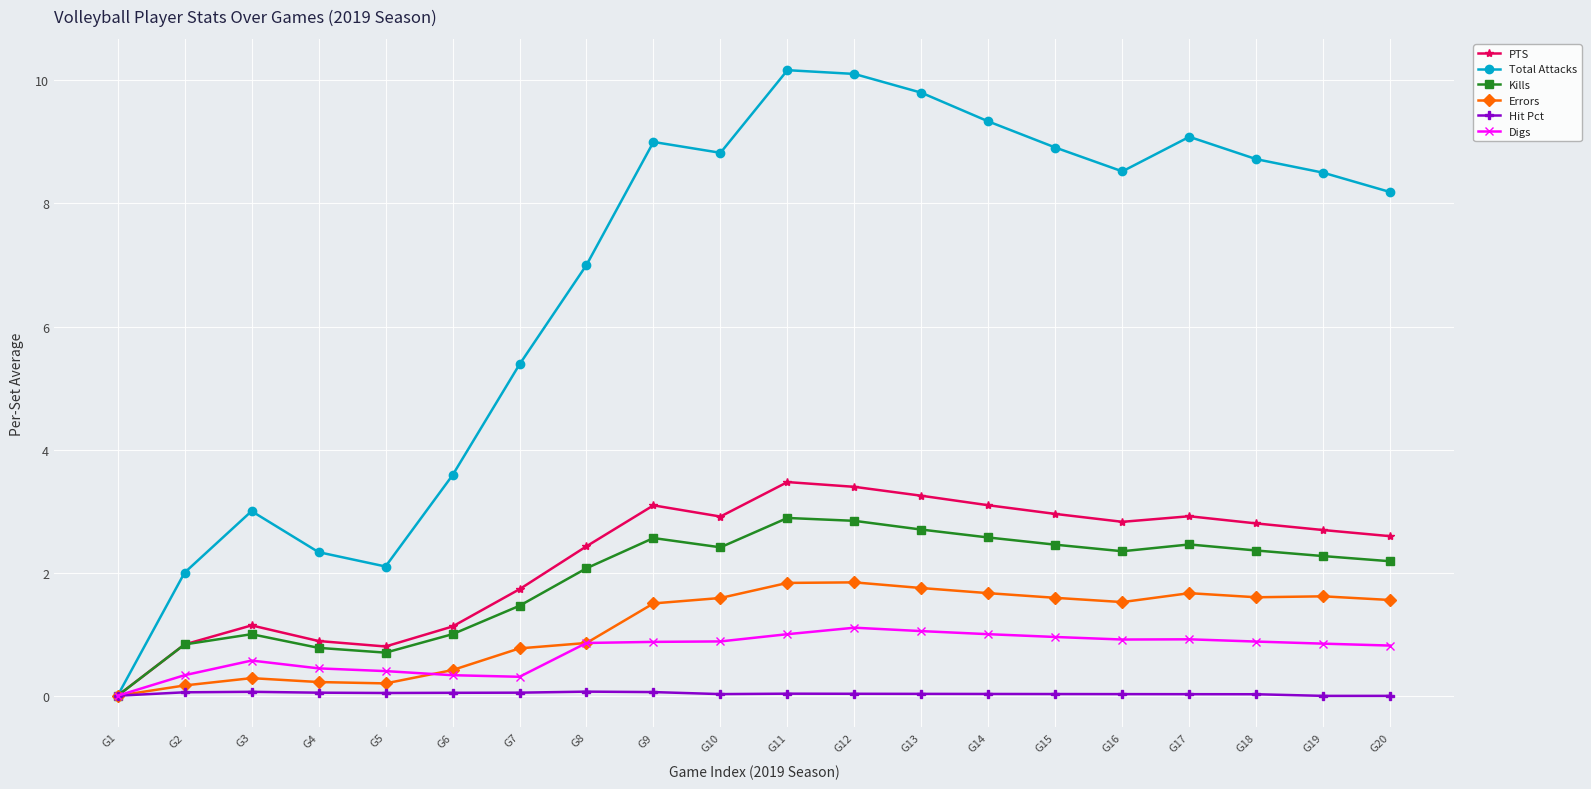

How many positive values does the Errors series have?

19